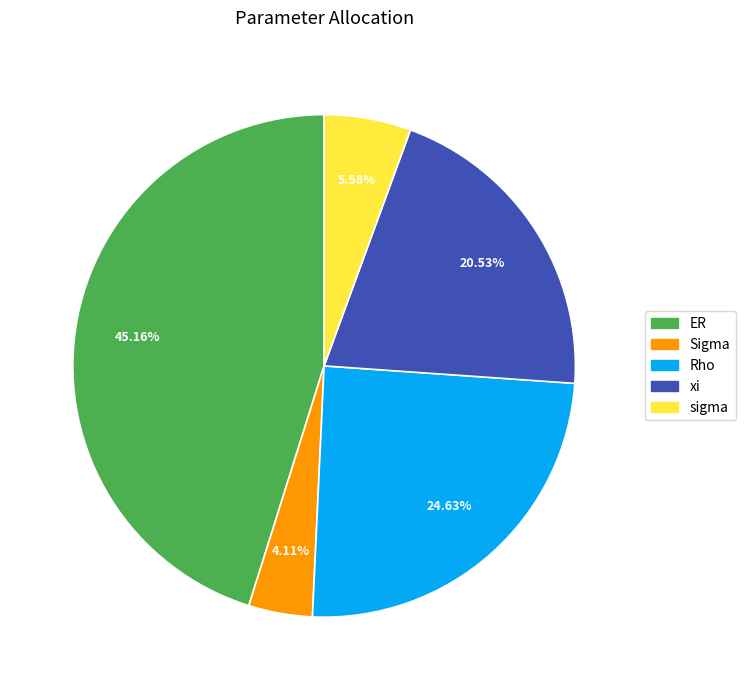

To the nearest percent, what is the difference between the Rho and xi slice percentages?

4%